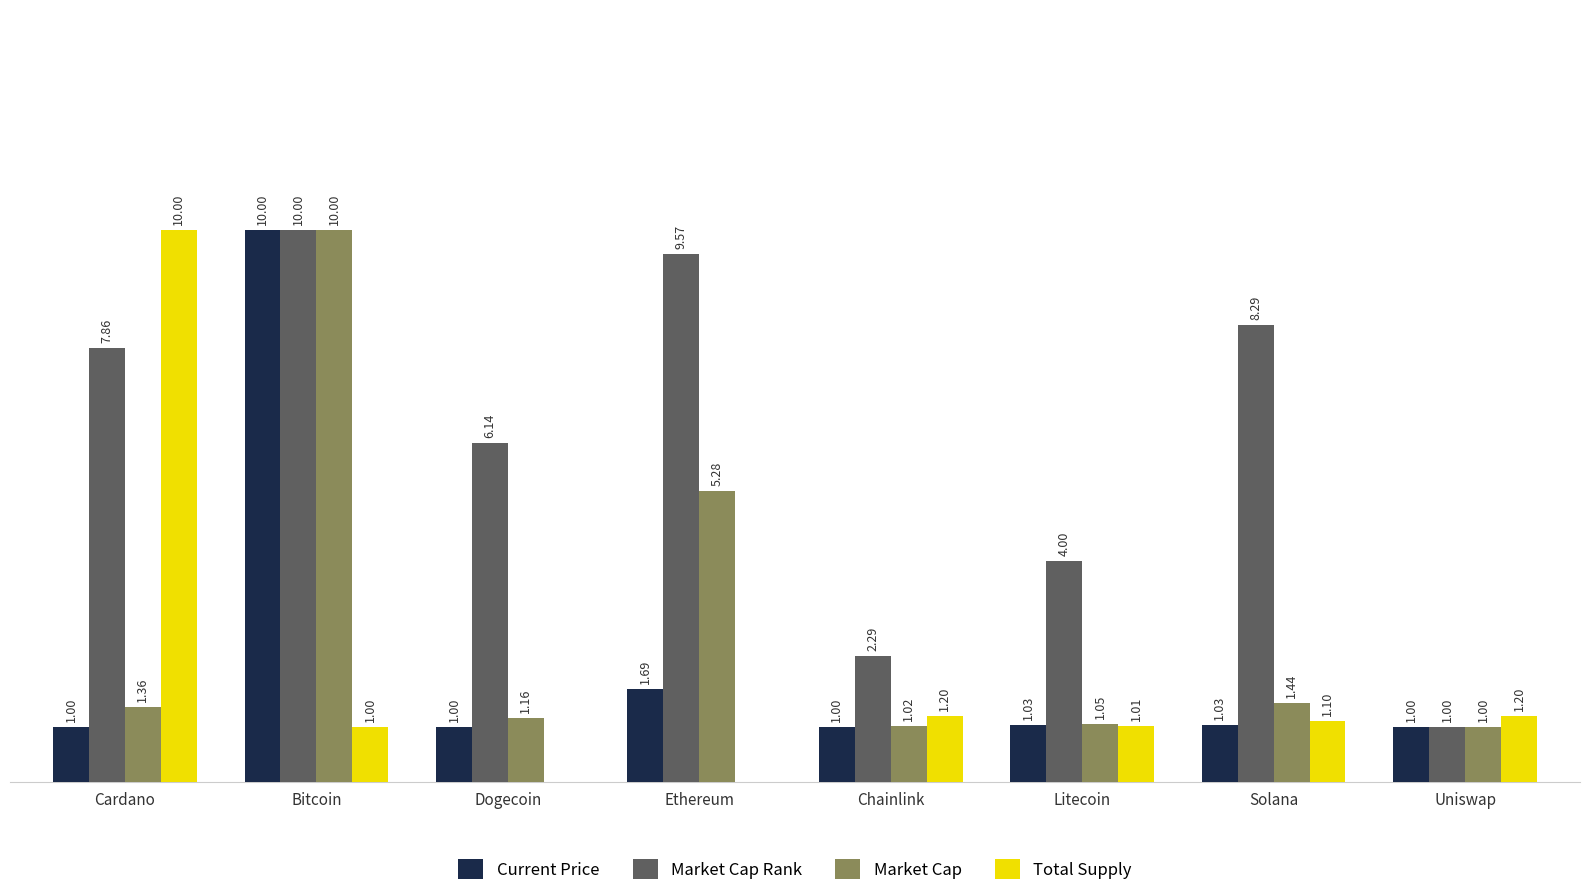

Is the value of Market Cap Rank at Chainlink greater than the value of Total Supply at Chainlink?

Yes